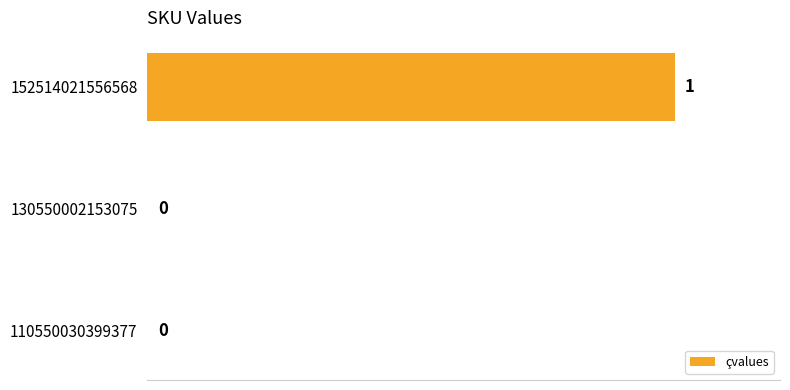

How many data points does each series have?

3